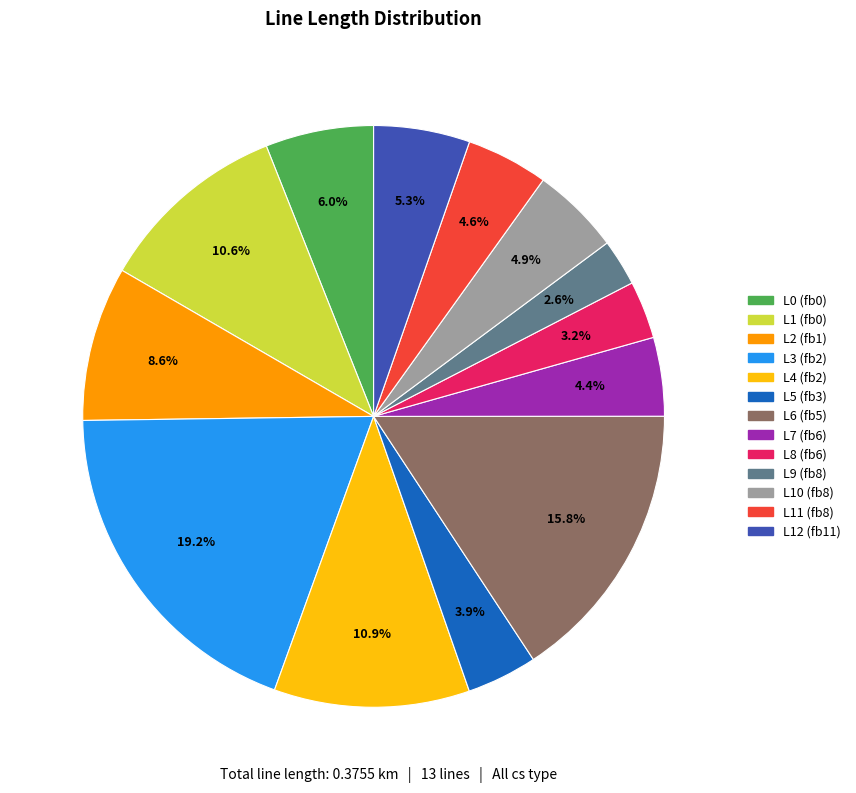

Is there a majority slice in this chart?

No